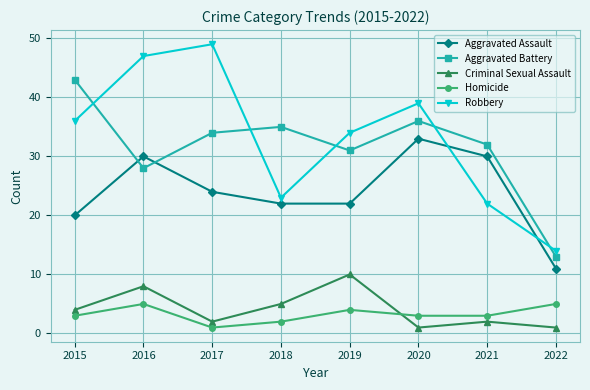

Which series has the largest range (max minus min)?

Robbery